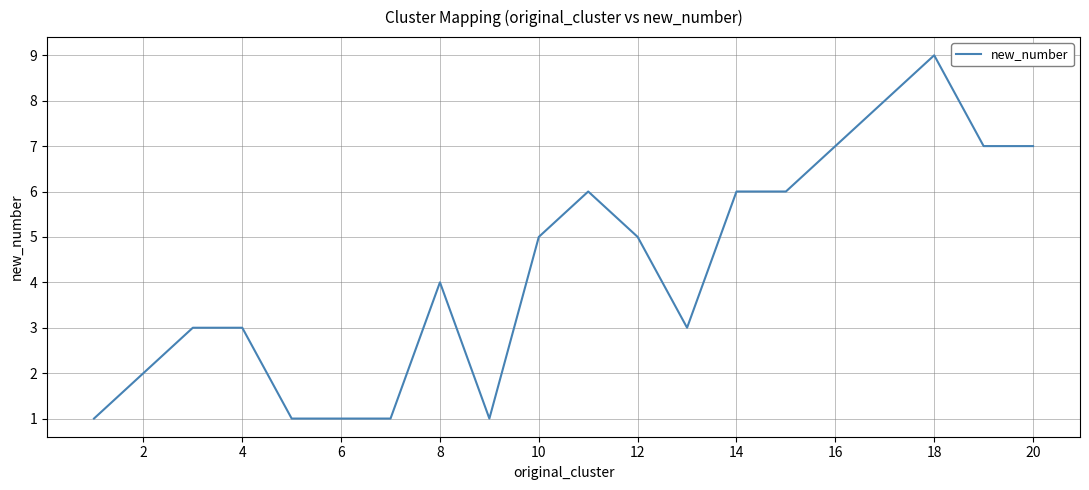

What is the maximum value shown in the chart?

9